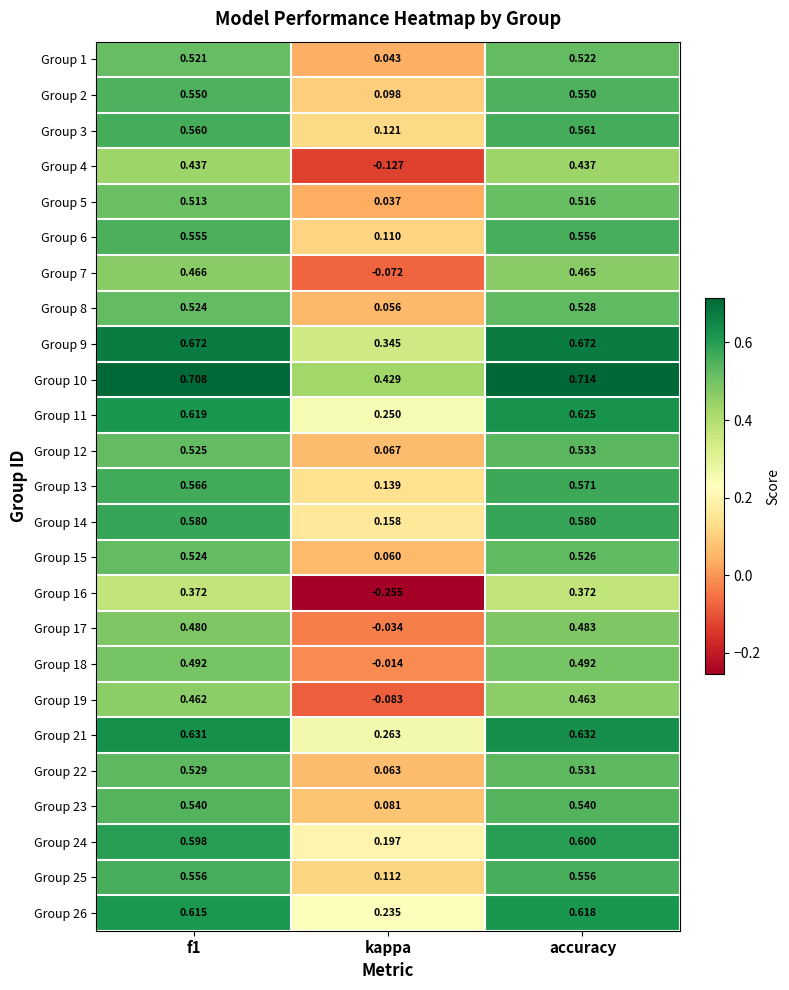

Where is Group 23 nearest to the value 0?

kappa